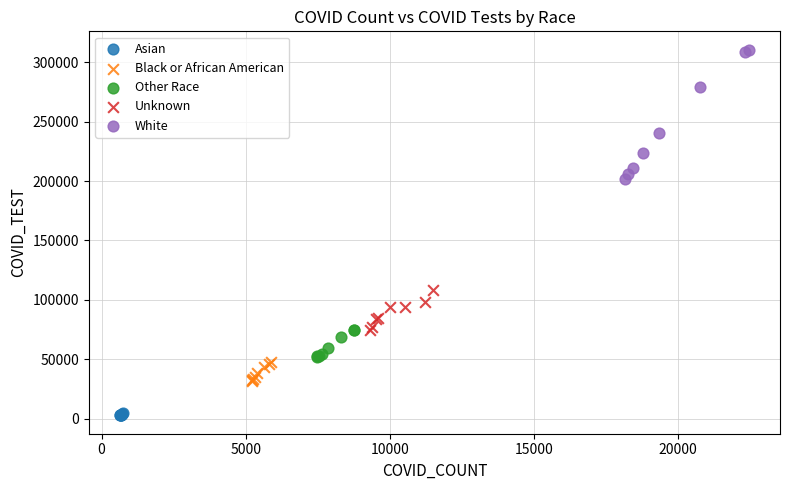

Which series has the widest spread of Y values?

White